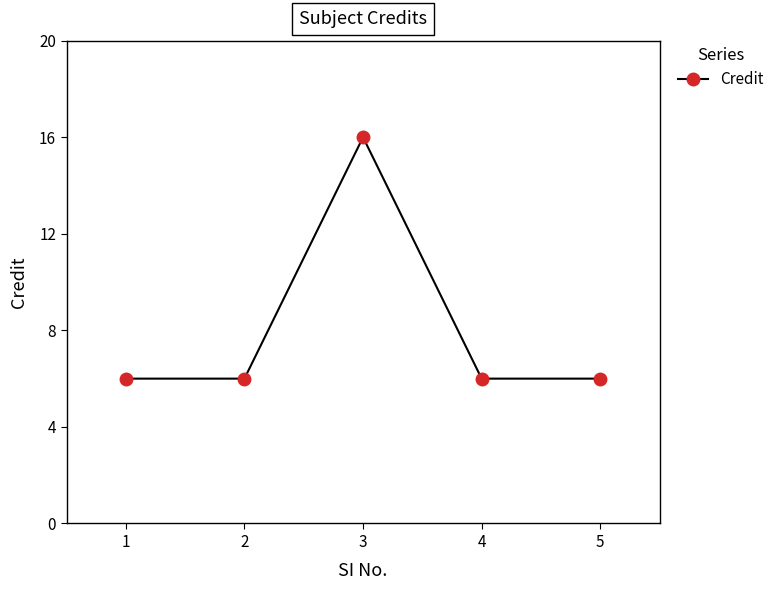

What is the ratio of the value at 1 to the value at 2?

1.0